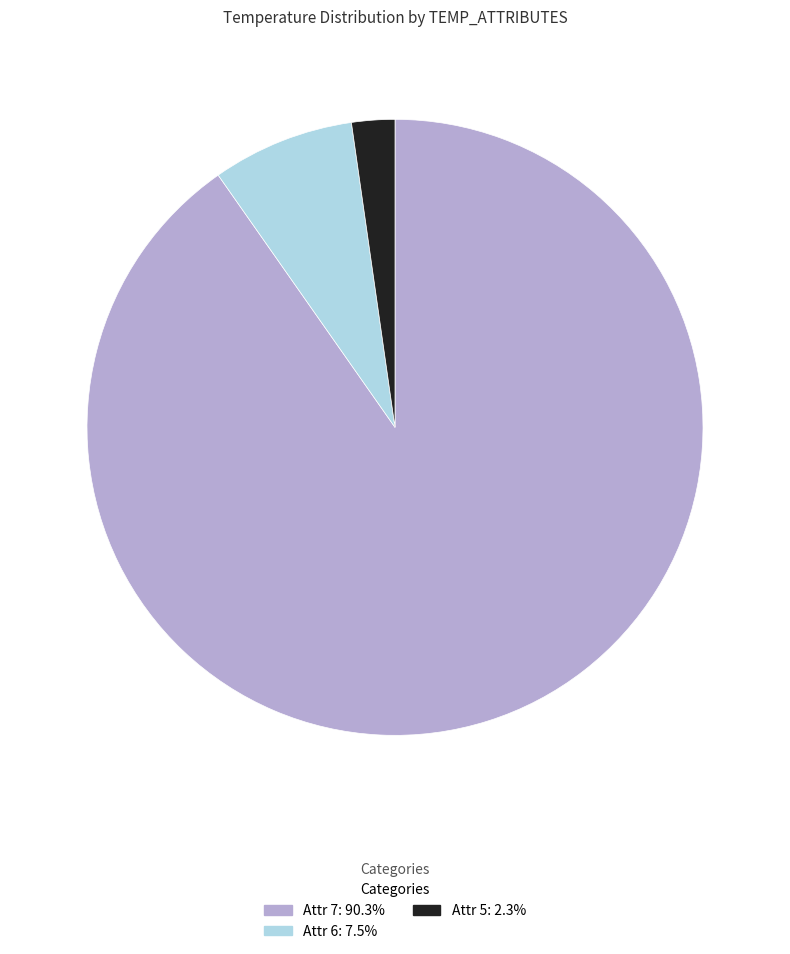

Count the number of slices in the pie.

3